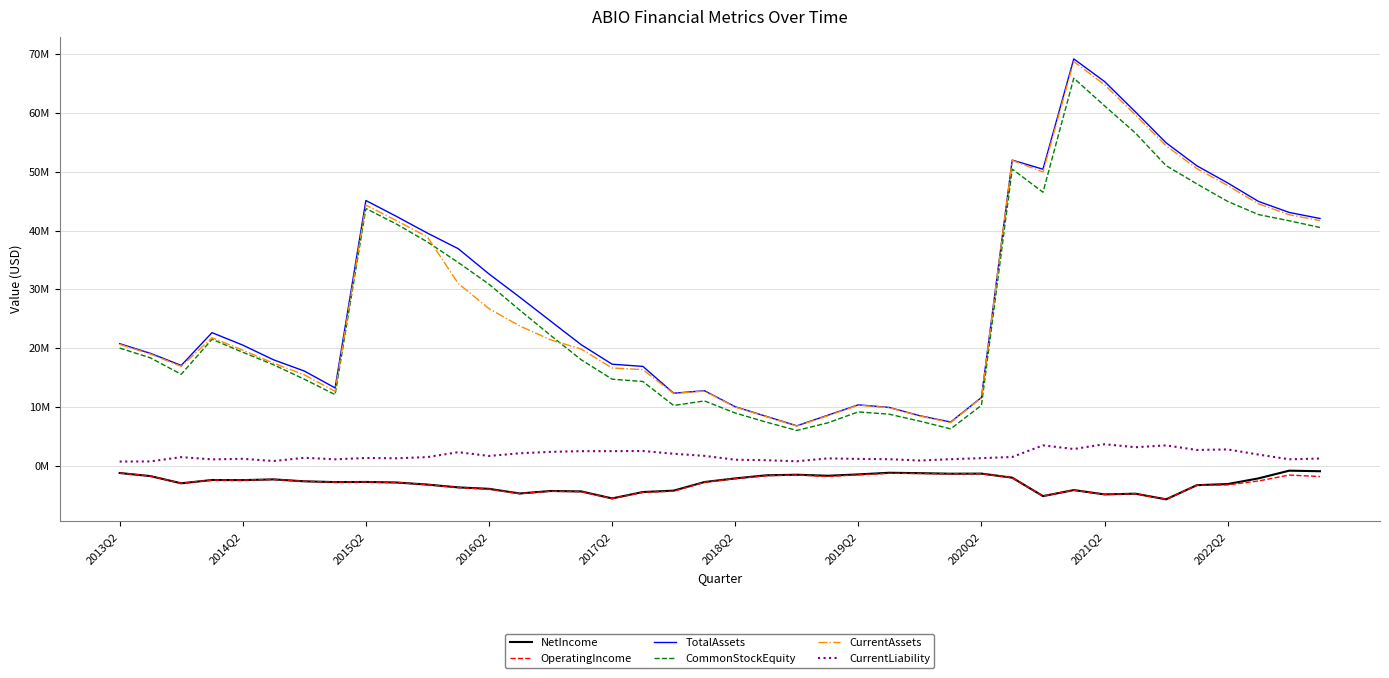

What are all the series names shown in the legend?

NetIncome, OperatingIncome, TotalAssets, CommonStockEquity, CurrentAssets, CurrentLiability